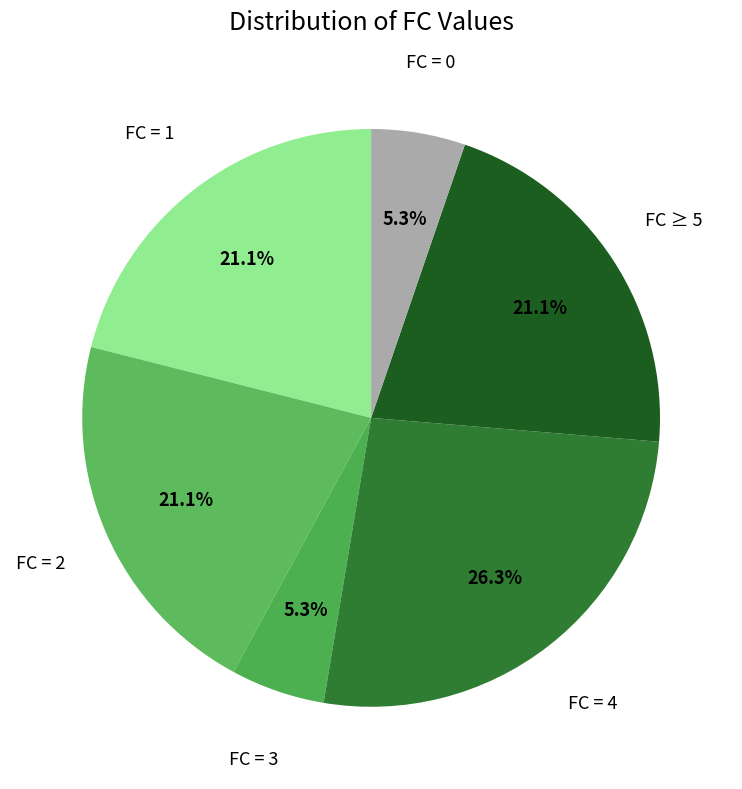

What percentage is NOT represented by FC = 1?

78.9%